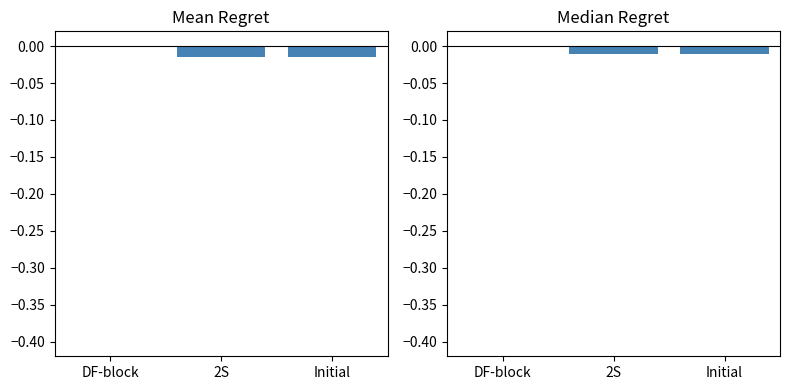

Is it true that Median equals -0.0 at Initial?

False